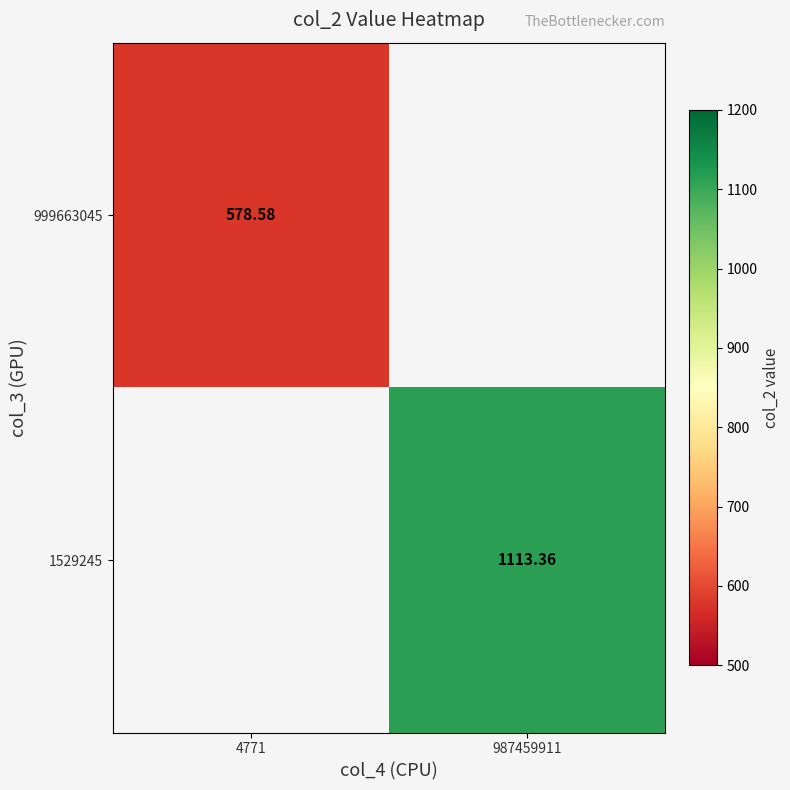

Is the value of 999663045 at 4771 greater than the value of 1529245 at 987459911?

No